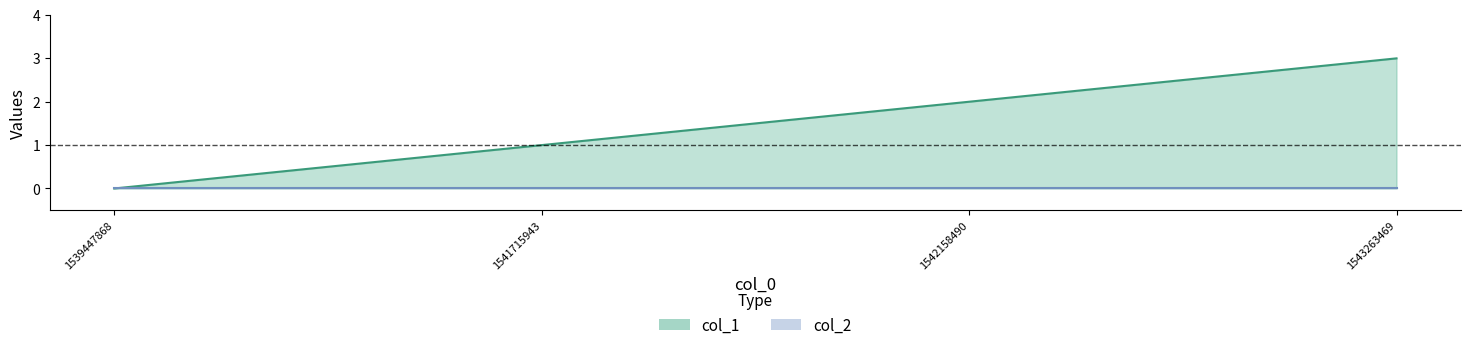

Does the chart have visible grid lines?

No